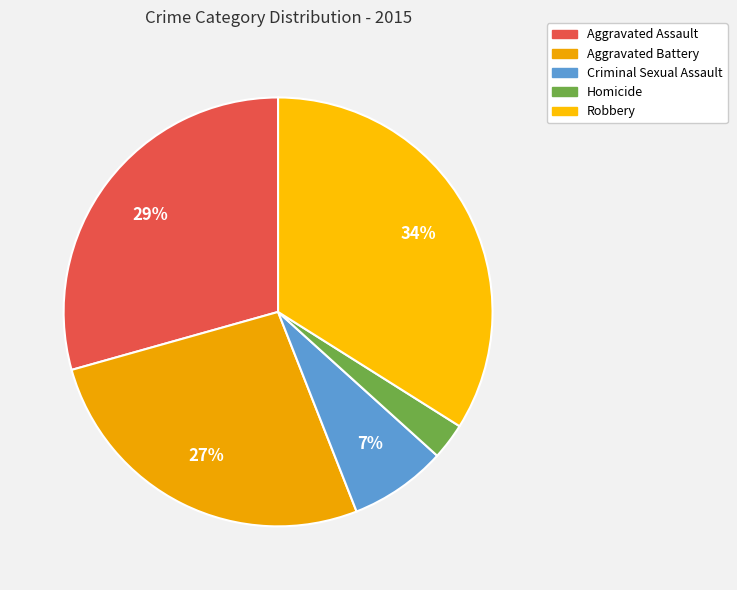

How many slices are in this pie chart?

5